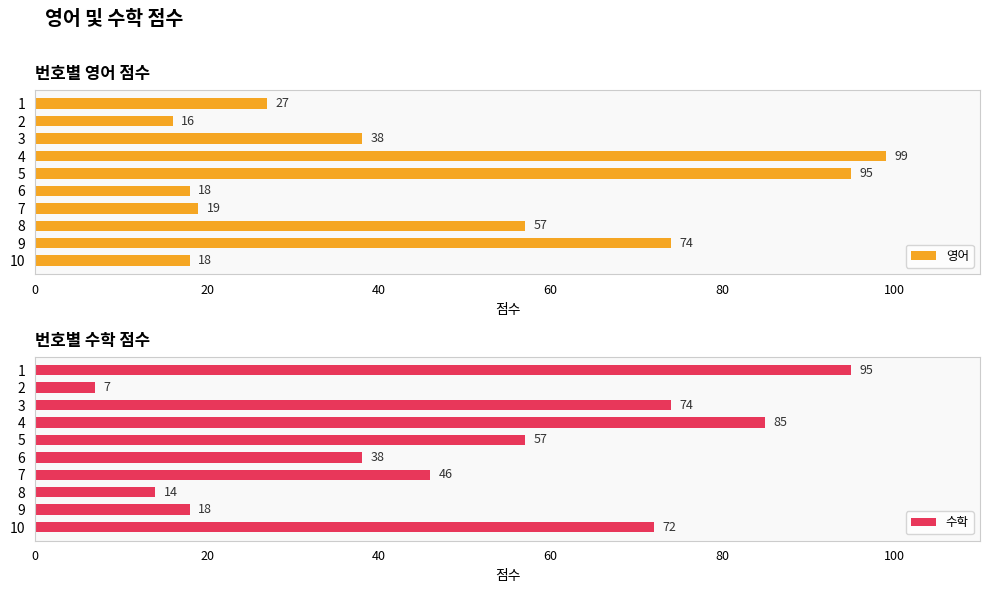

What is the sum of all 영어 values?

461